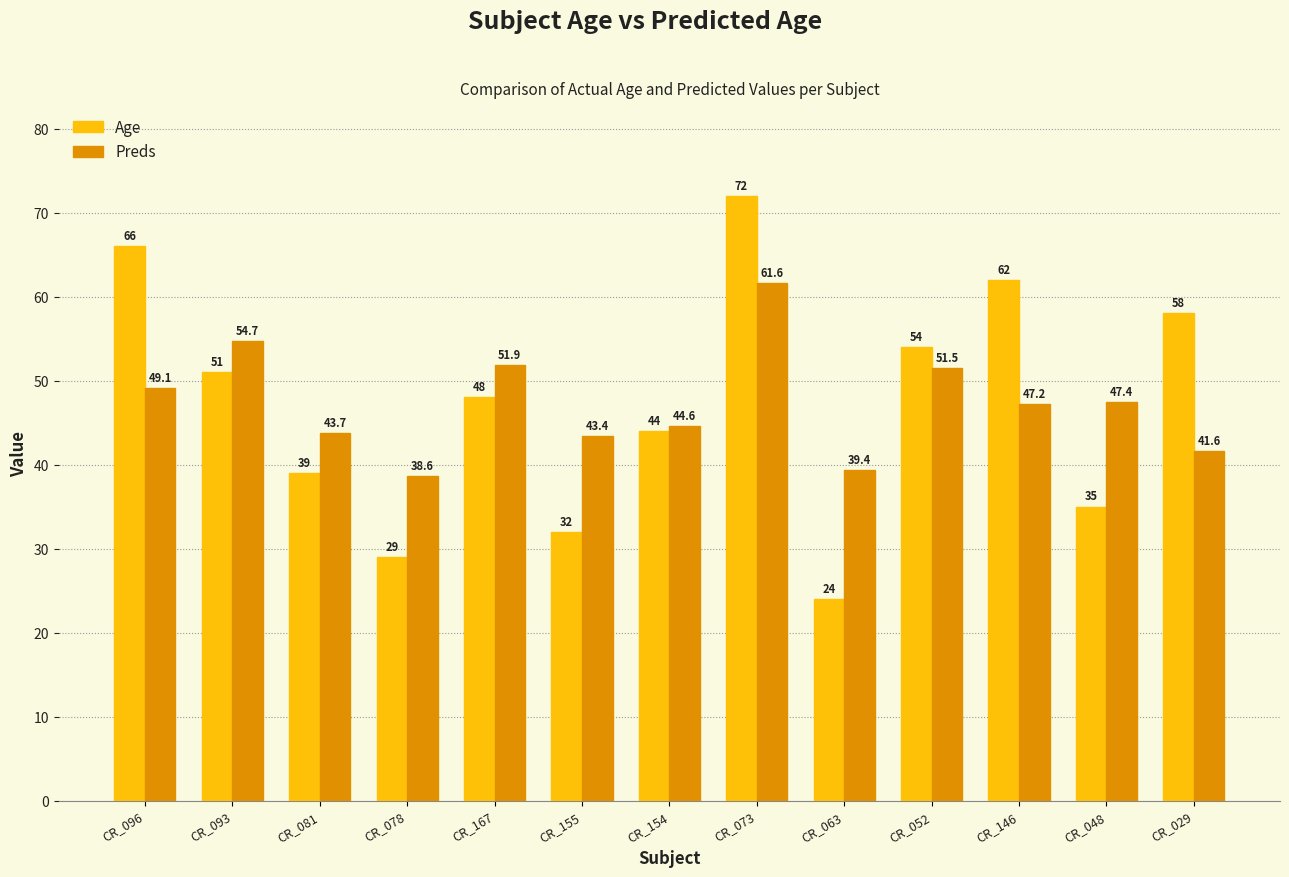

What is the average value of the Preds series?

47.3